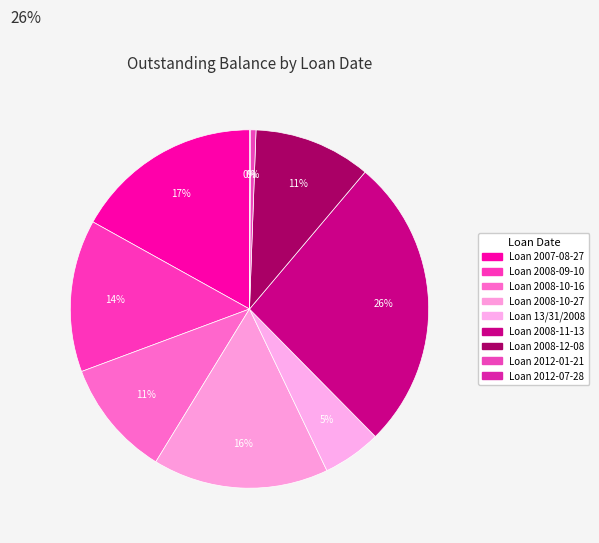

Which slice is the largest?

Loan 2008-11-13